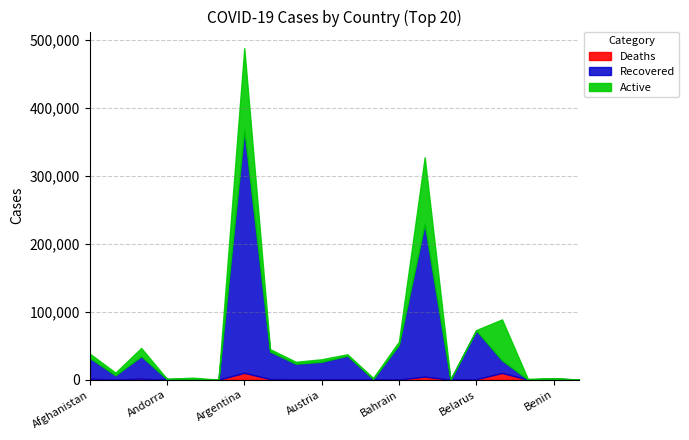

What is the maximum value for Recovered?

357388